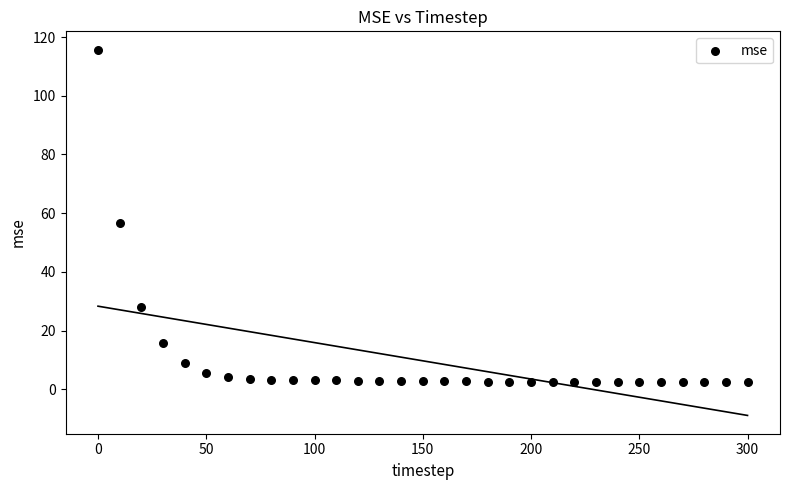

What is the range of Y values (max minus min)?

113.3